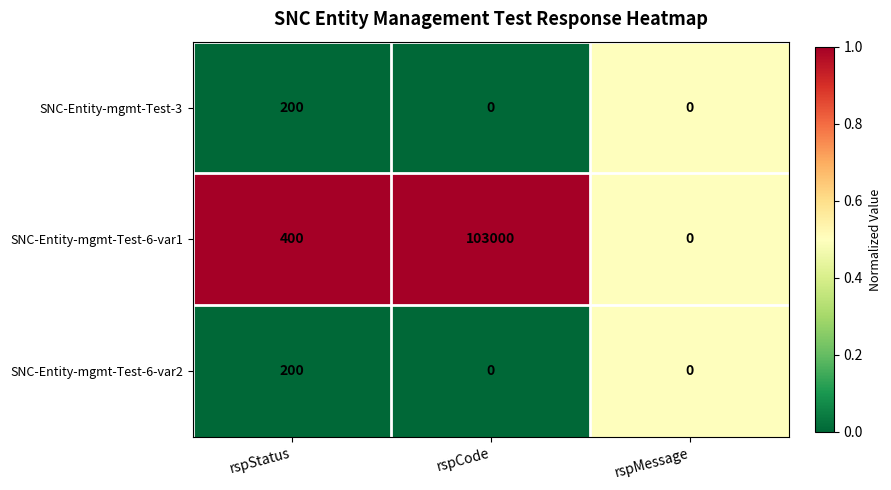

How many values in SNC-Entity-mgmt-Test-6-var1 are above zero?

2